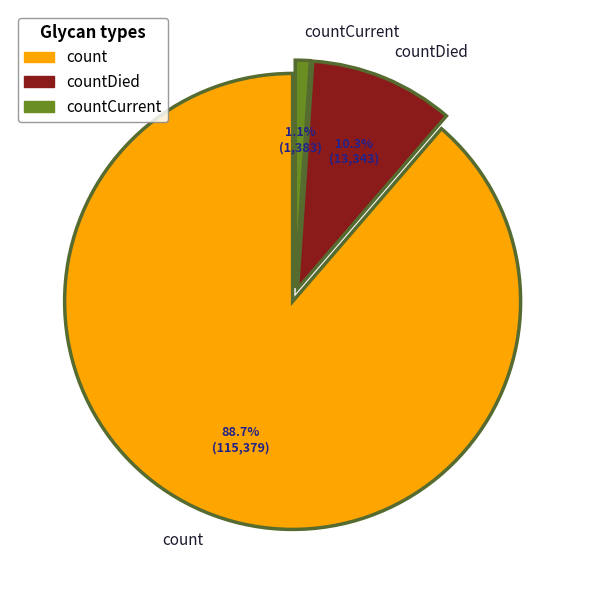

To the nearest percent, what is the average slice percentage?

33%